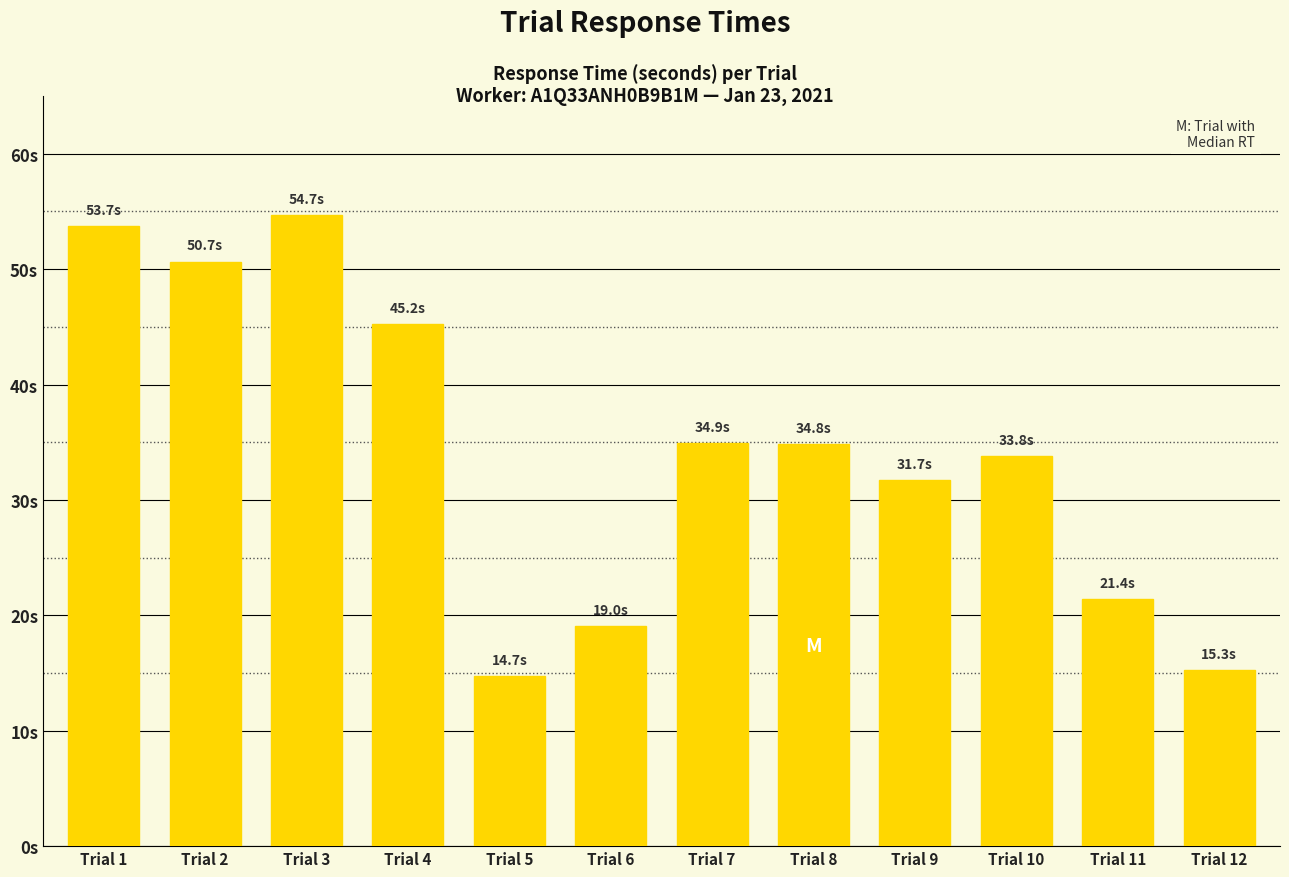

List the labels in order of value, smallest first.

Trial 5, Trial 12, Trial 6, Trial 11, Trial 9, Trial 10, Trial 8, Trial 7, Trial 4, Trial 2, Trial 1, Trial 3